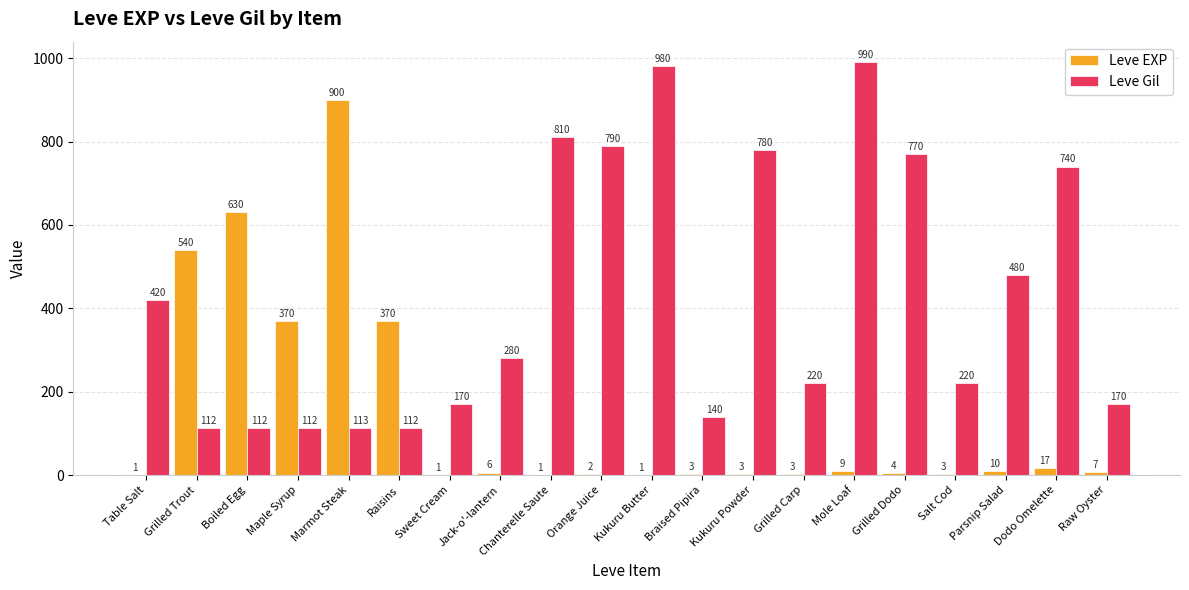

What is the maximum value for Leve Gil?

990